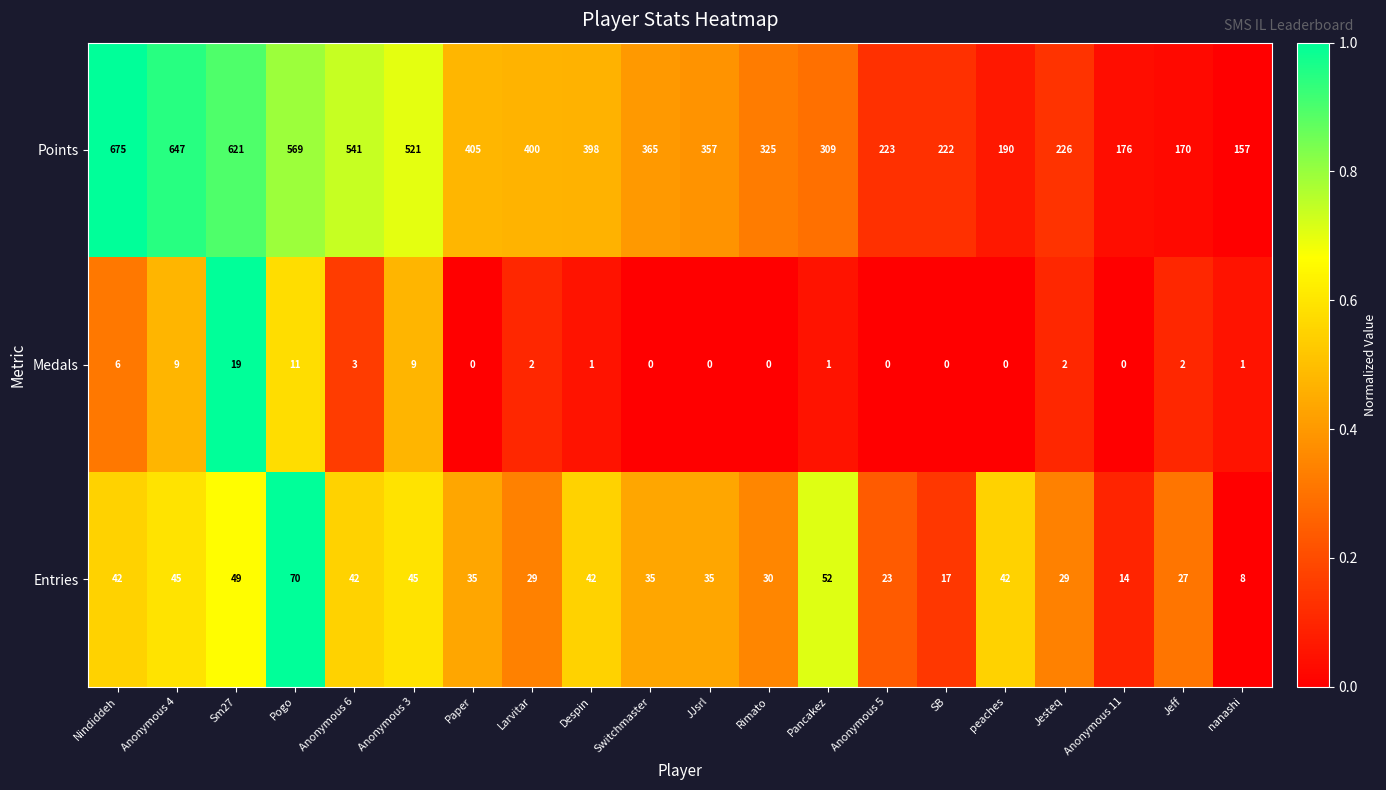

The value of Entries at Sm27 is 86. True or false?

False